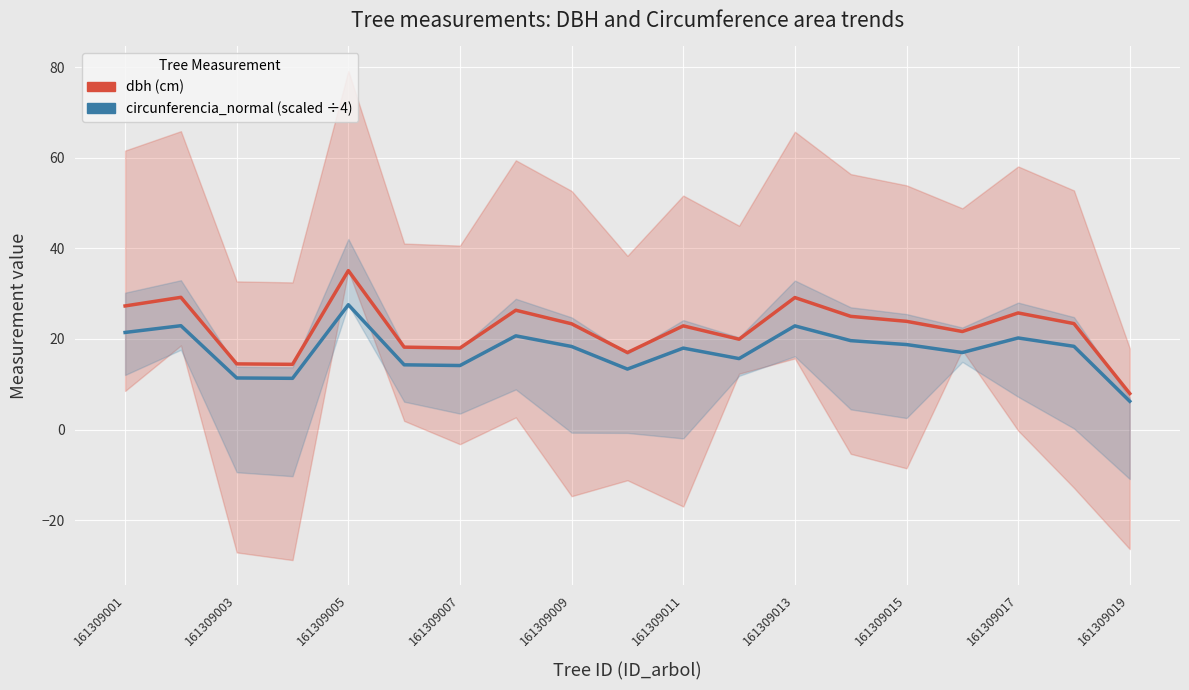

At how many categories does at least one series exceed 31?

1